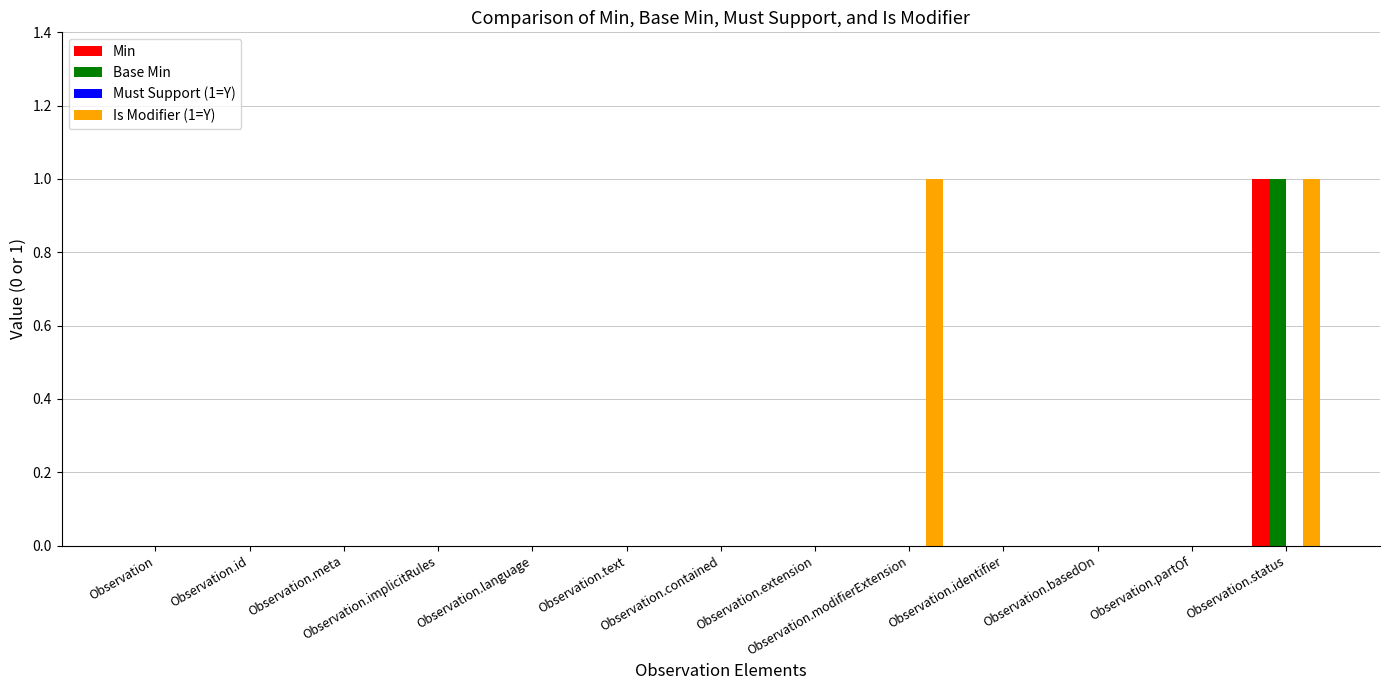

What is the highest value of the Min series?

1